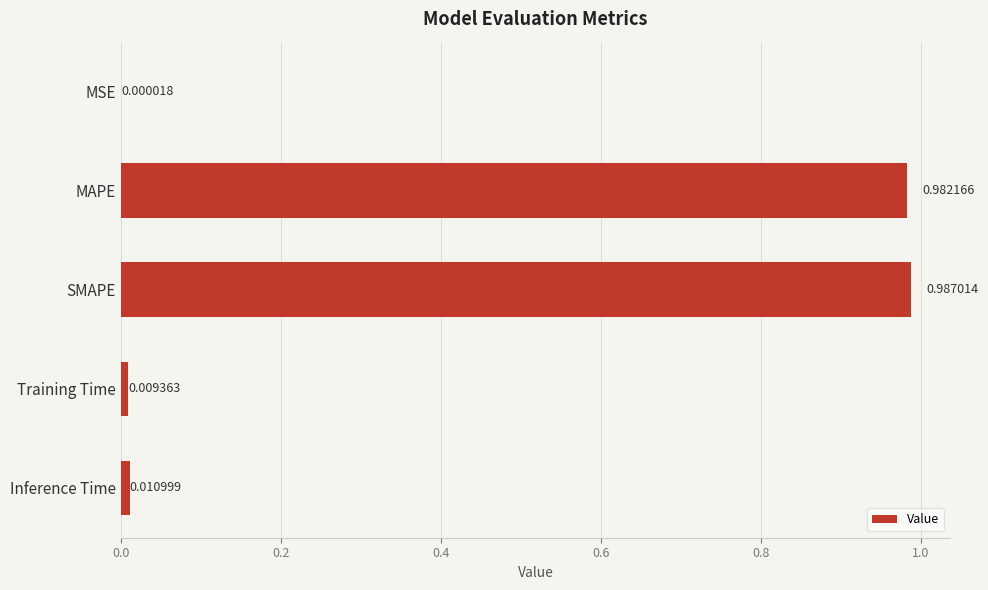

What is the average value?

0.4